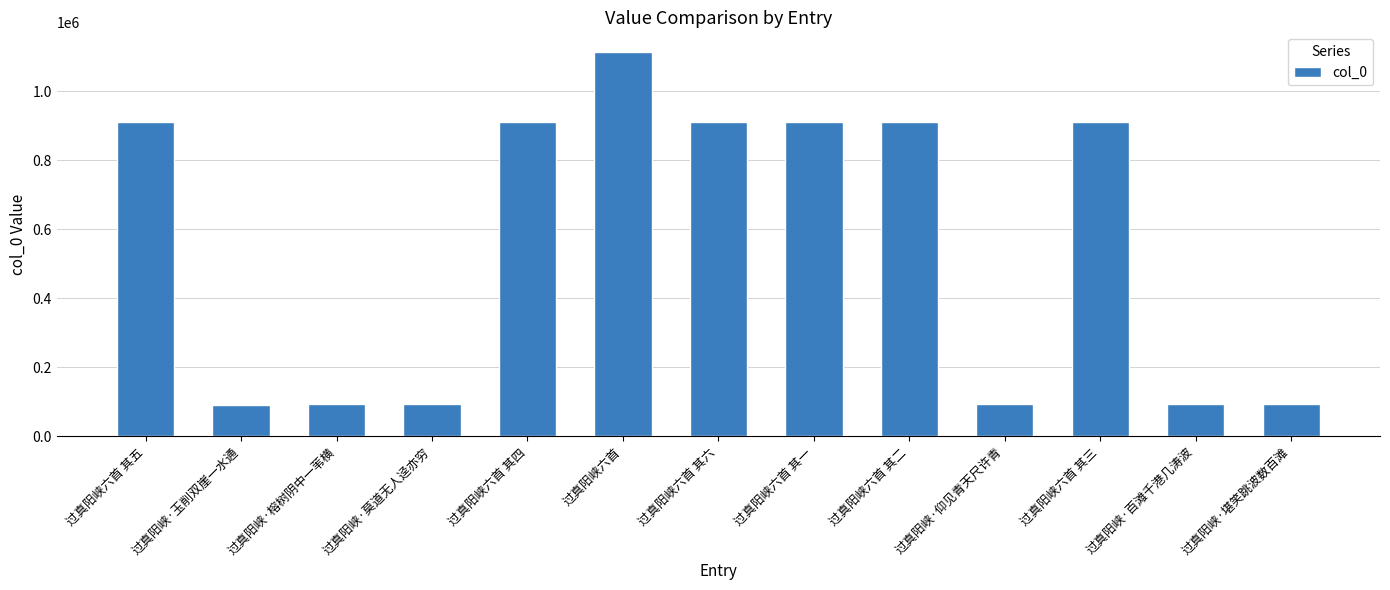

What is the difference between the maximum and minimum values?

1023268